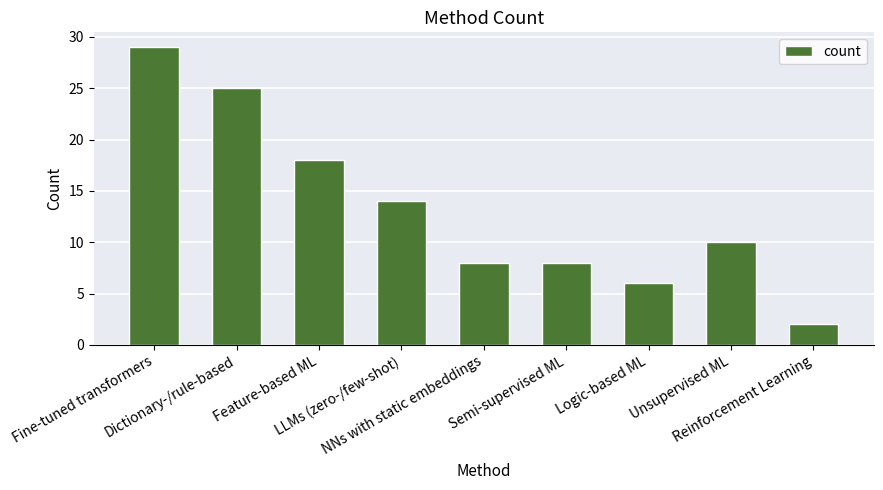

Does the chart contain any negative values?

No